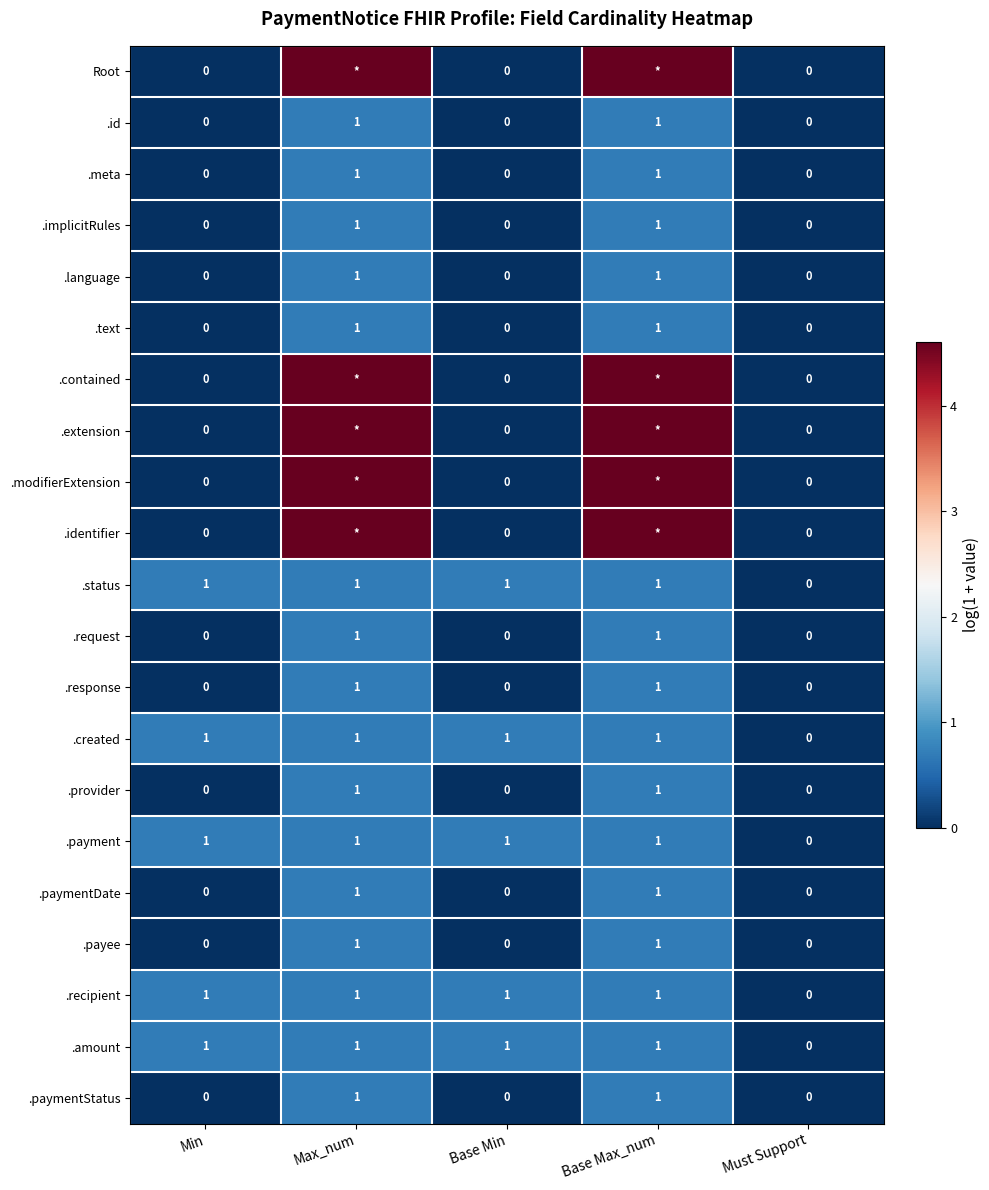

Is the value of .response at Base Max_num greater than the value of .id at Must Support?

Yes